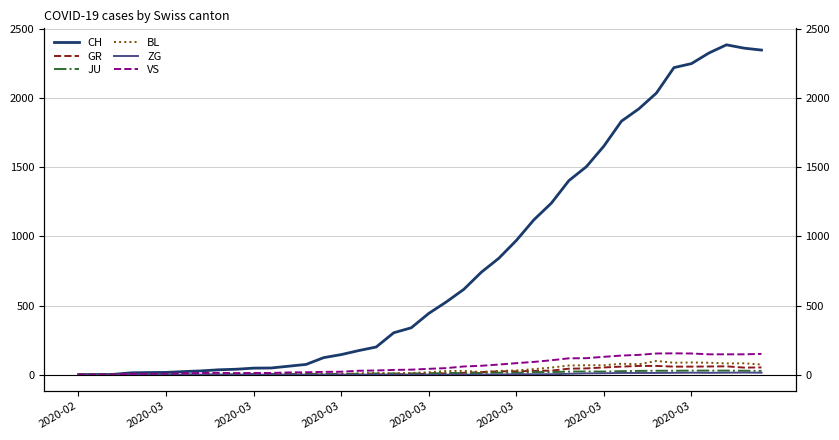

What is the sum of the ZG values at 39 and 2020-02?

14